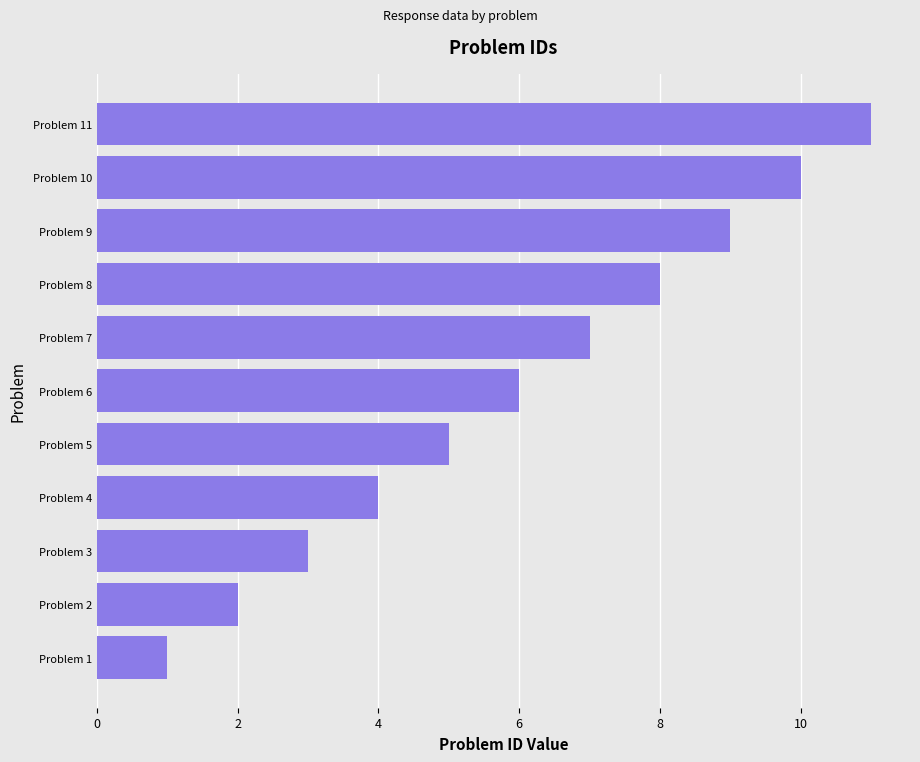

Count the values in the range 3 to 9.

7